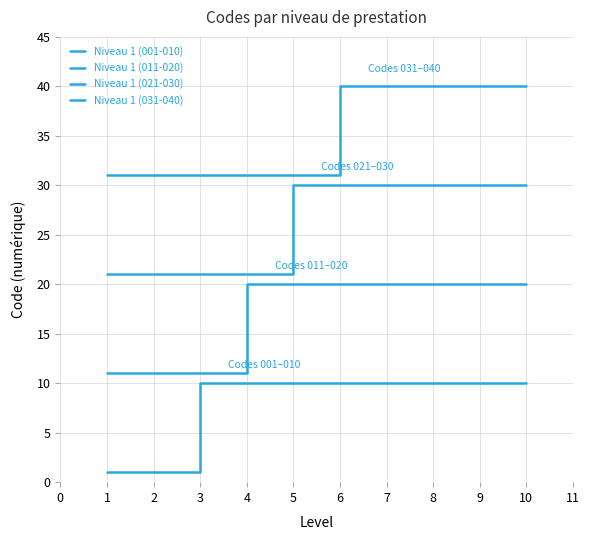

True or false: Niveau 1 (001-010) and Niveau 1 (021-030) cross at least once.

False